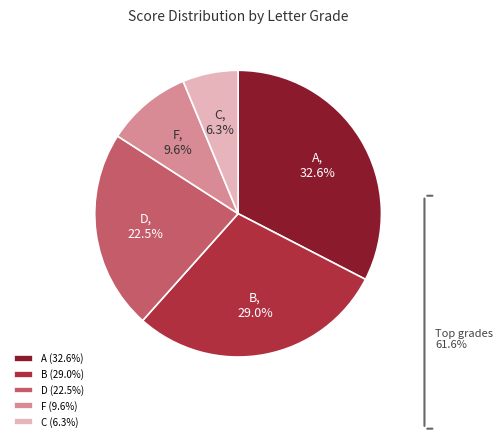

Which has a higher value, F or A?

A